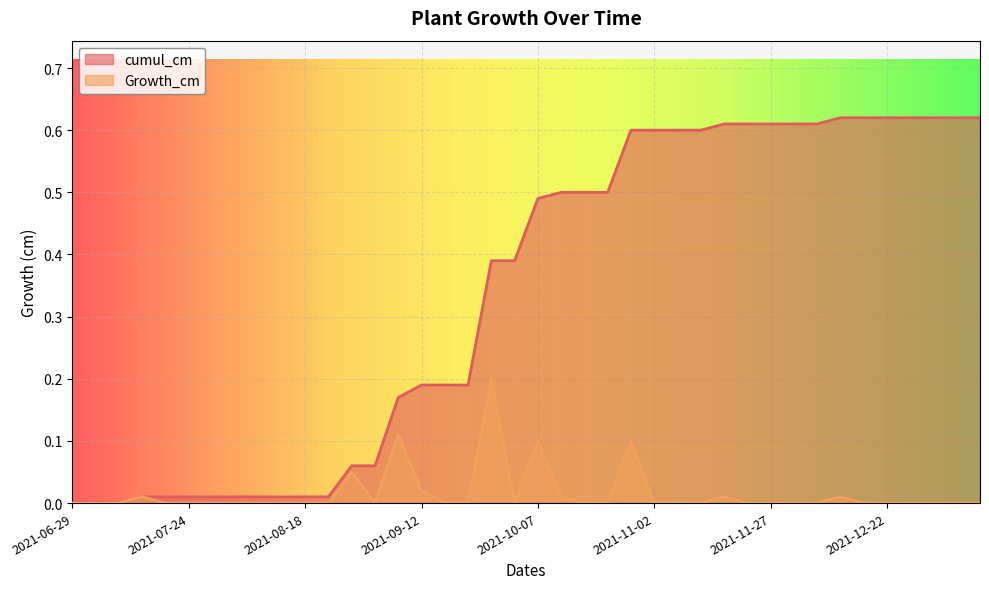

Which series has the largest range (max minus min)?

cumul_cm